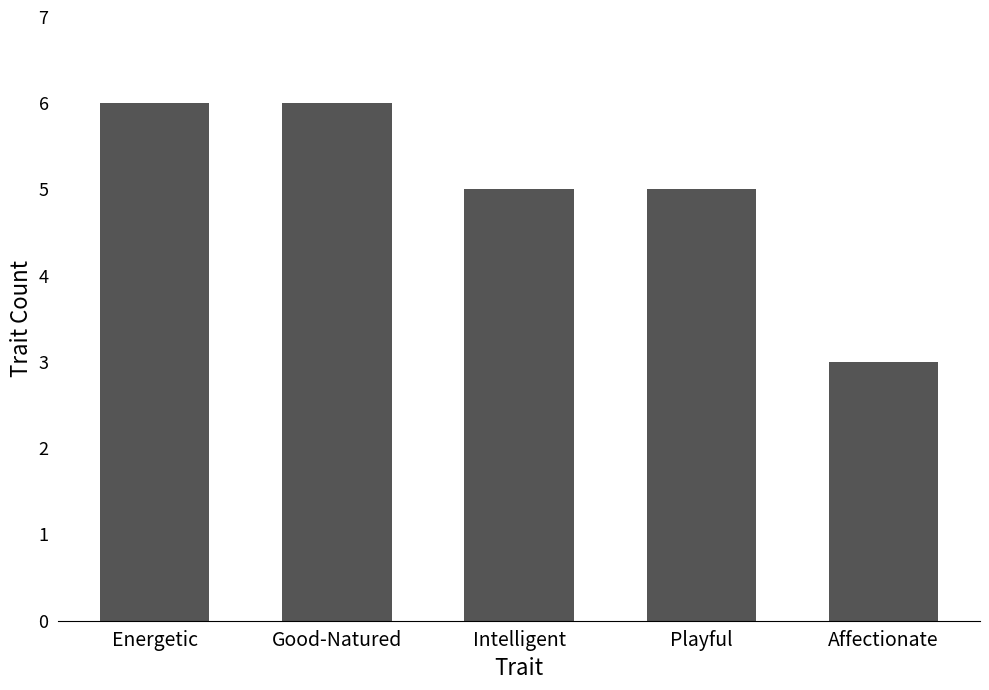

Reading right to left, what are all the values shown in this chart?

Affectionate=3	Playful=5	Intelligent=5	Good-Natured=6	Energetic=6